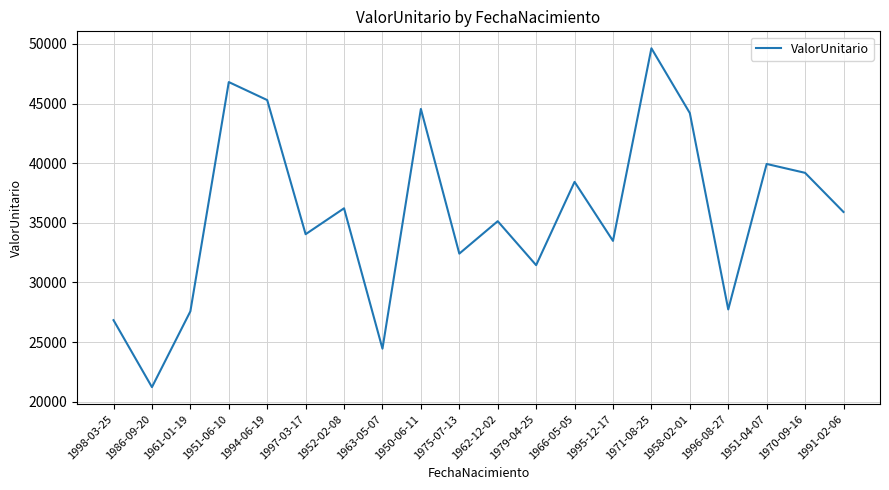

The value at 1998-03-25 is 26831.4. True or false?

True